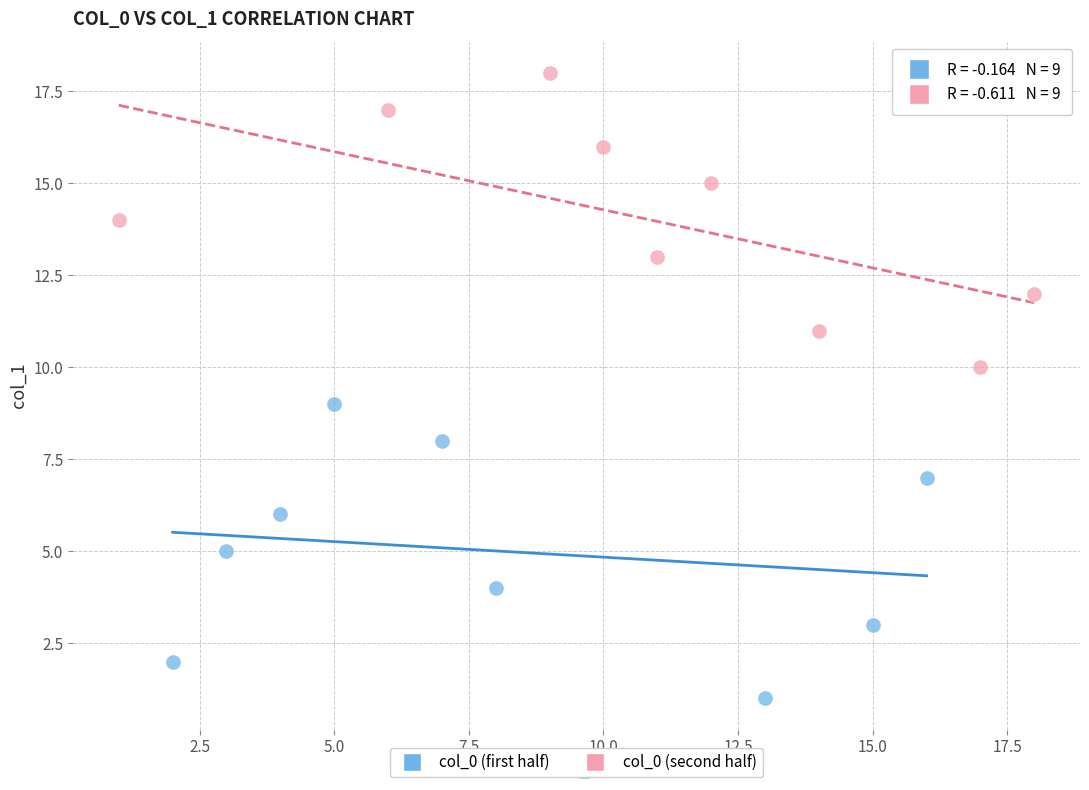

Which series reaches the minimum Y coordinate?

col_0 (first half)